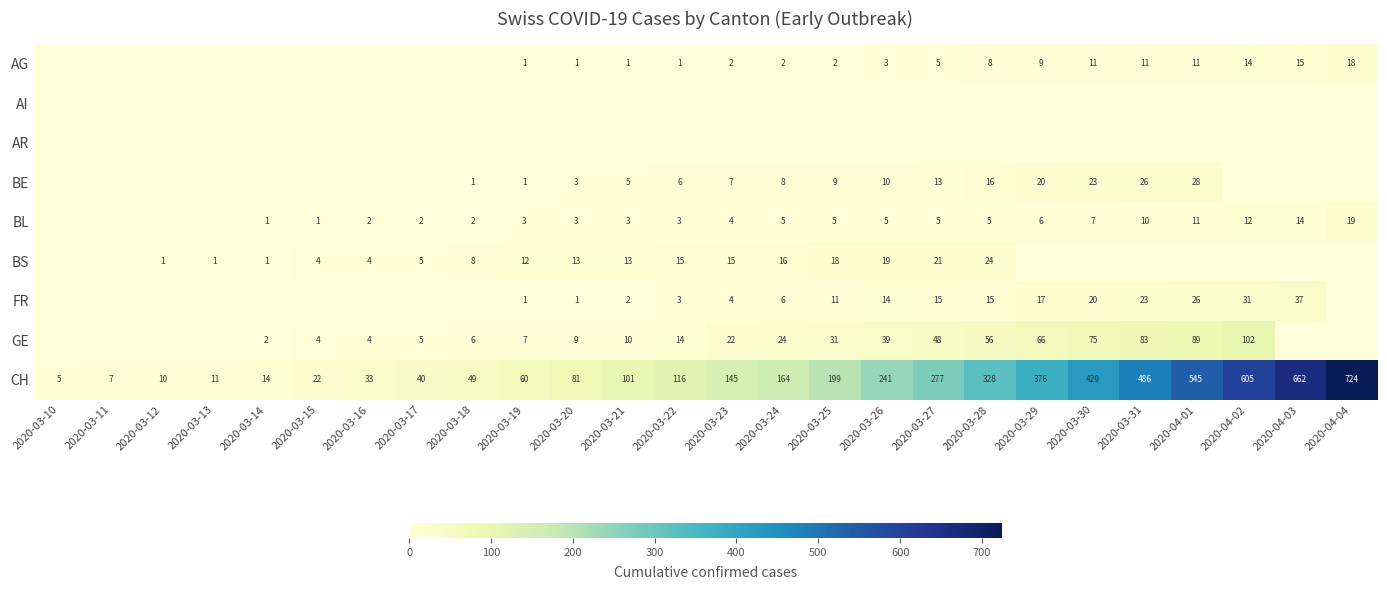

Is it true that BE equals 9 at 2020-03-25?

True